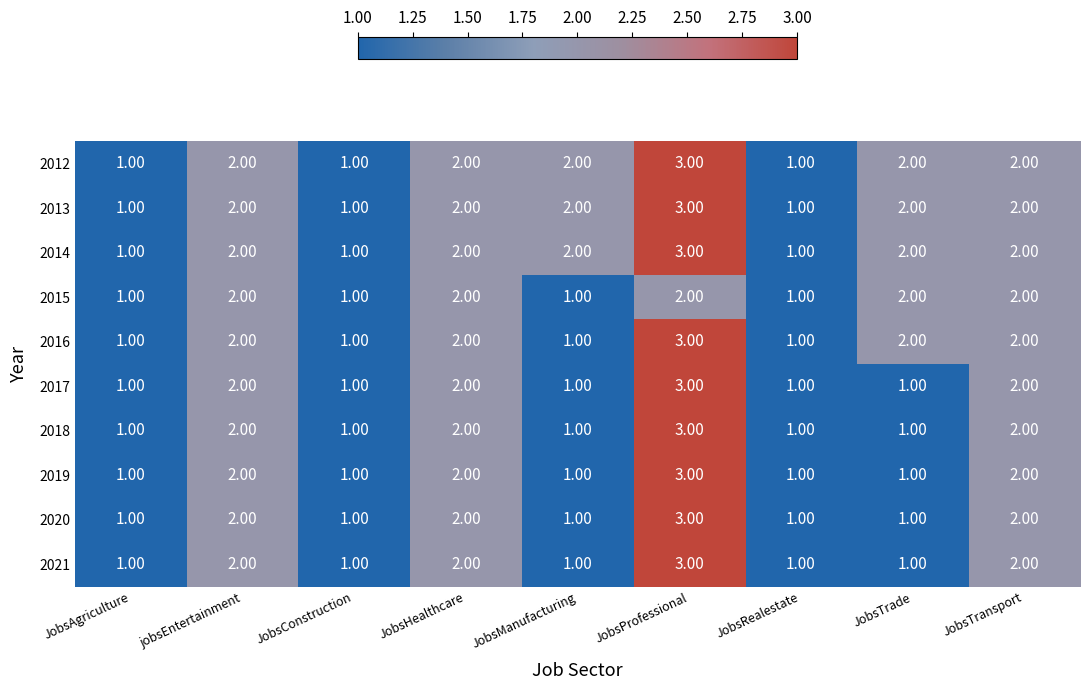

How many distinct data groups are displayed?

10